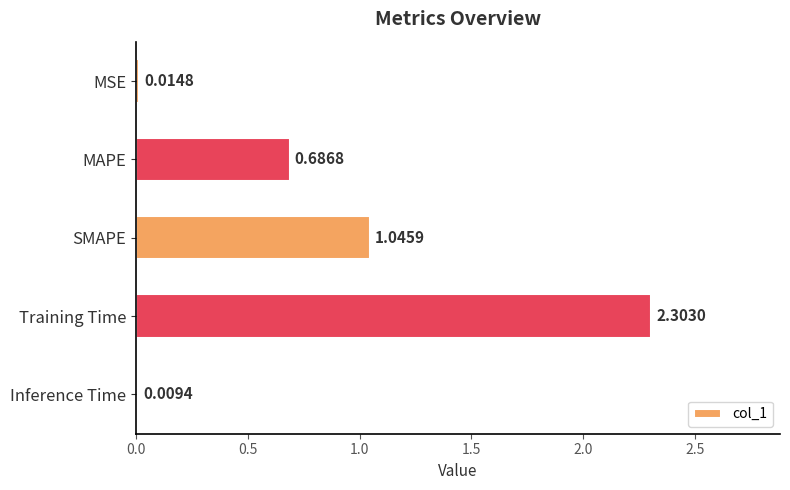

Rank the categories by value from highest to lowest.

Training Time, SMAPE, MAPE, MSE, Inference Time